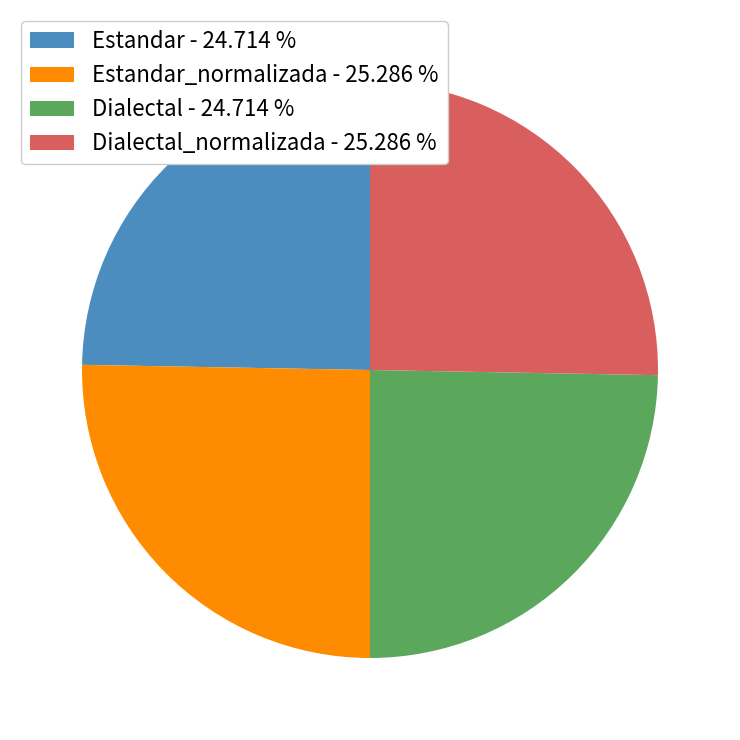

Does Estandar - 24.714 % represent more than half of the total?

No